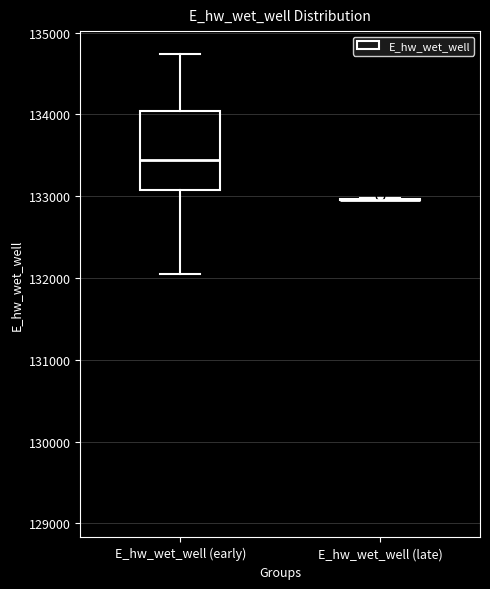

Reading left to right, transcribe this box plot: for each box, give where its median line is, the range the box spans, and where its two whiskers end, as read against the y-axis. The values are not printed on the chart, so give them approximately, as read against the axis.

E_hw_wet_well (early): median 133400, box 133100 to 134000, whiskers 132000 to 134700
E_hw_wet_well (late): box collapsed to a line at 133000, whiskers 132900 to 133000